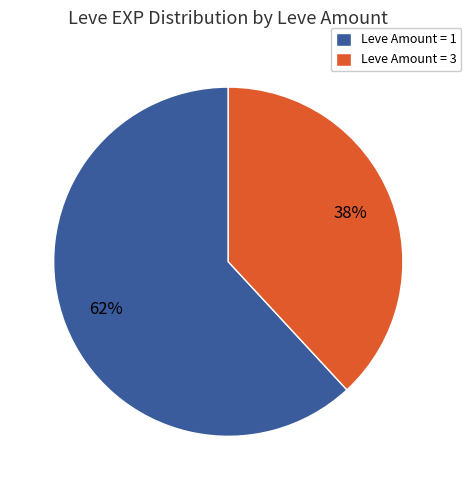

Do Leve Amount = 1 and Leve Amount = 3 together represent more than half of the pie?

Yes